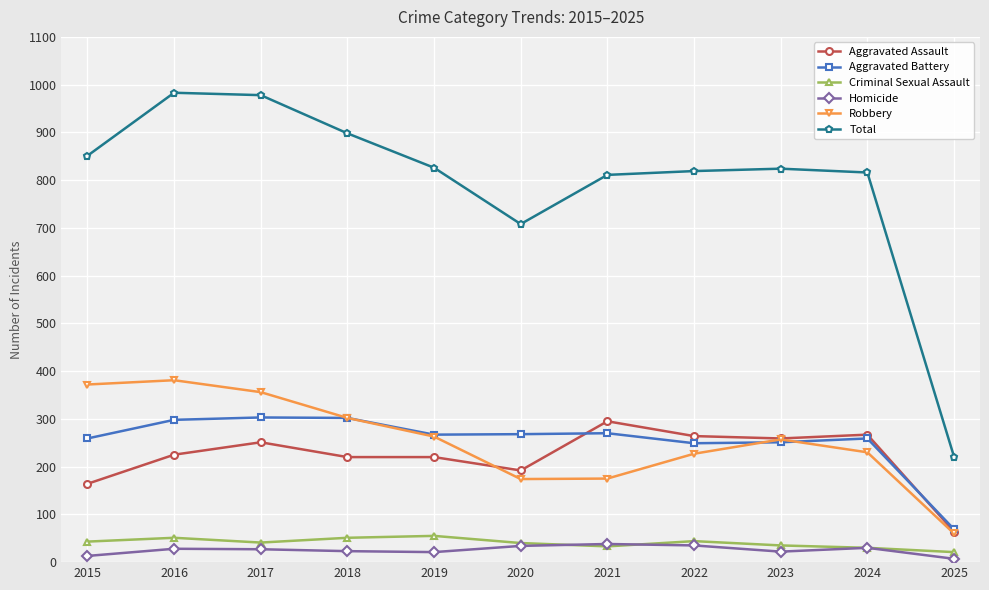

Which category has the lowest value in the Total series?

2025